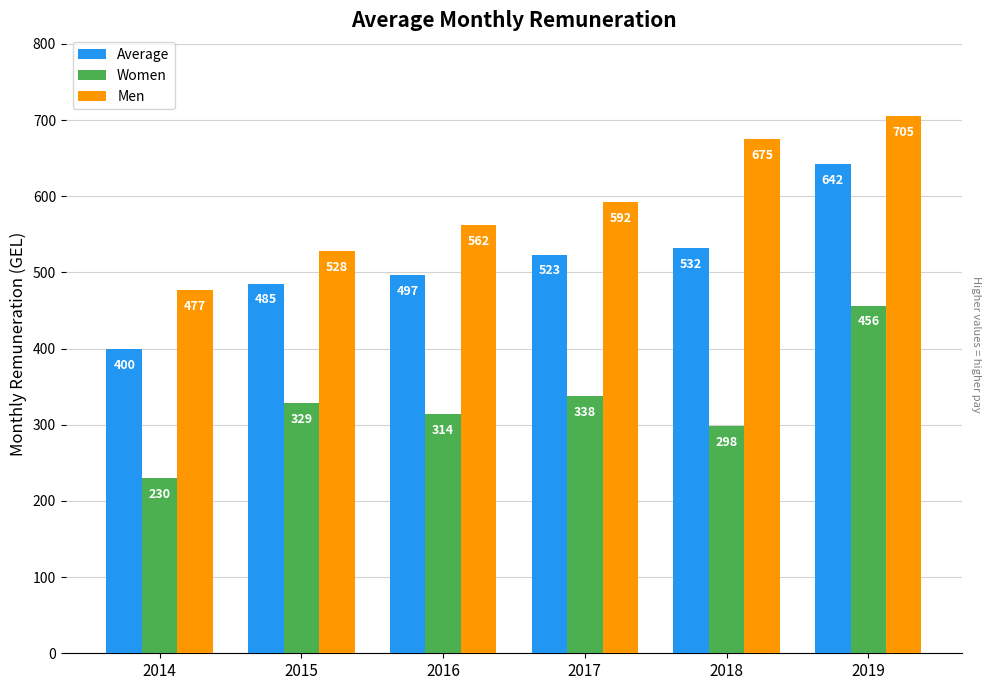

Which series has the largest total across all categories?

Men